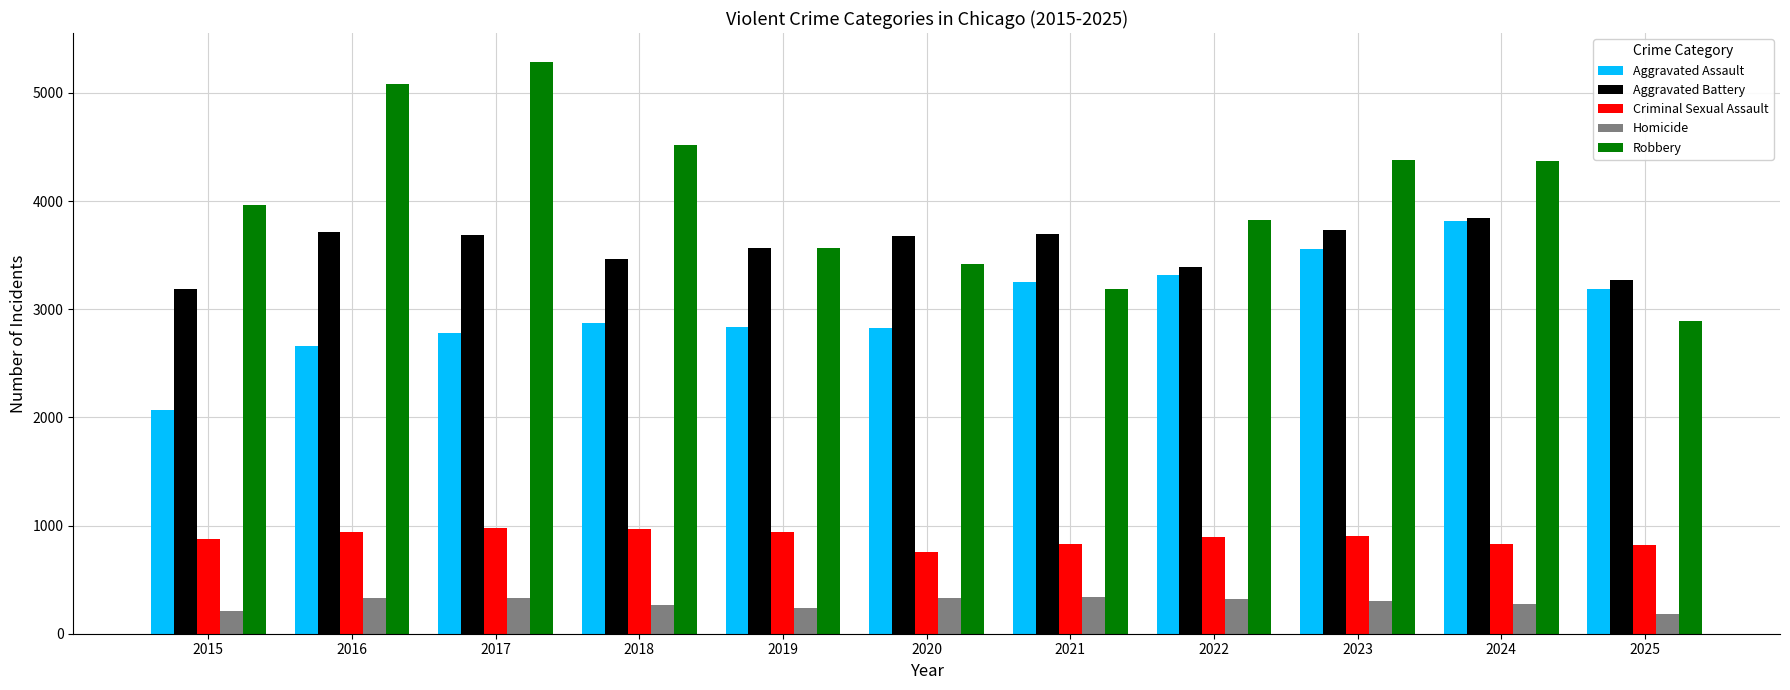

The value of Criminal Sexual Assault at 2020 is 752. True or false?

True